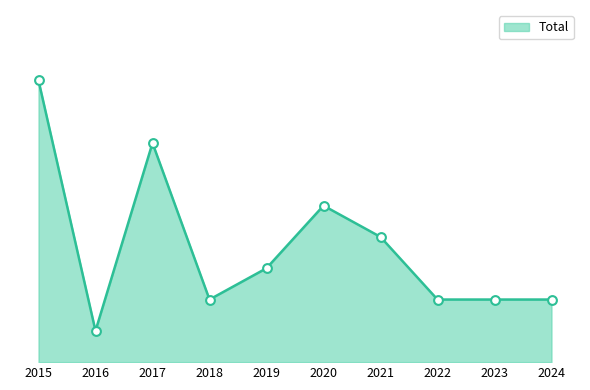

What is the change in value from 2015 to 2022?

-7